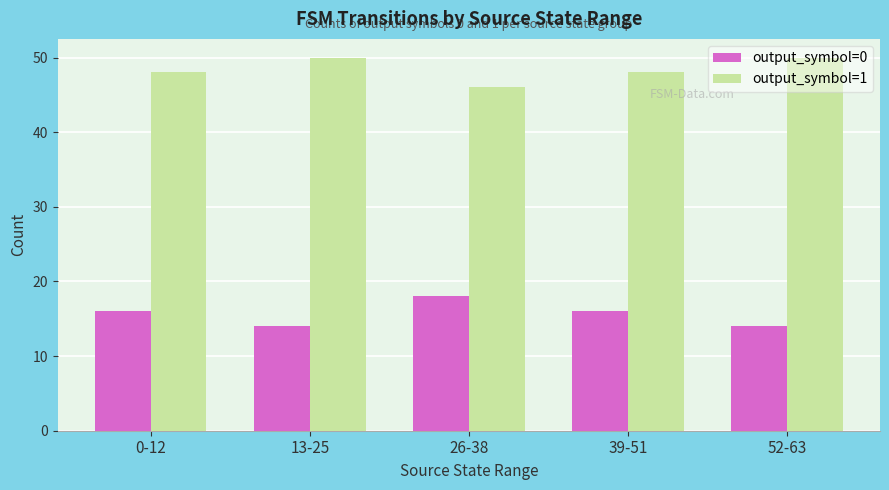

What is the difference between the second highest and second lowest values in the output_symbol=0 series?

2